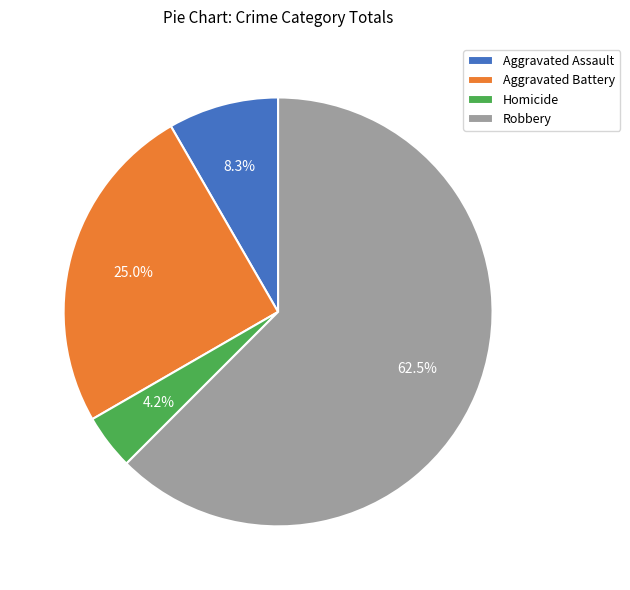

Approximately how many times larger is the value at Aggravated Battery compared to Homicide?

6.0